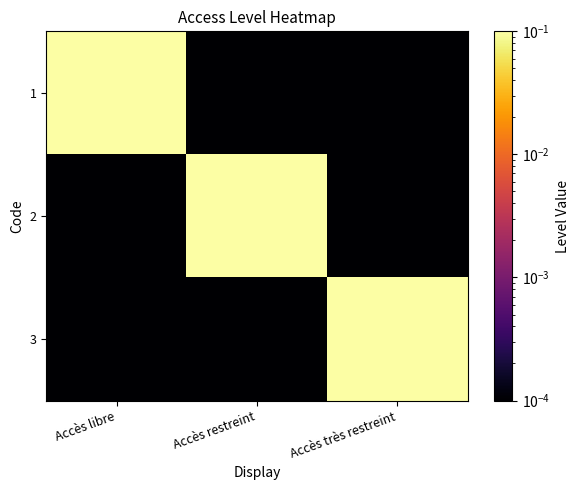

Which has a higher value, Accès libre or Accès restreint?

Accès libre